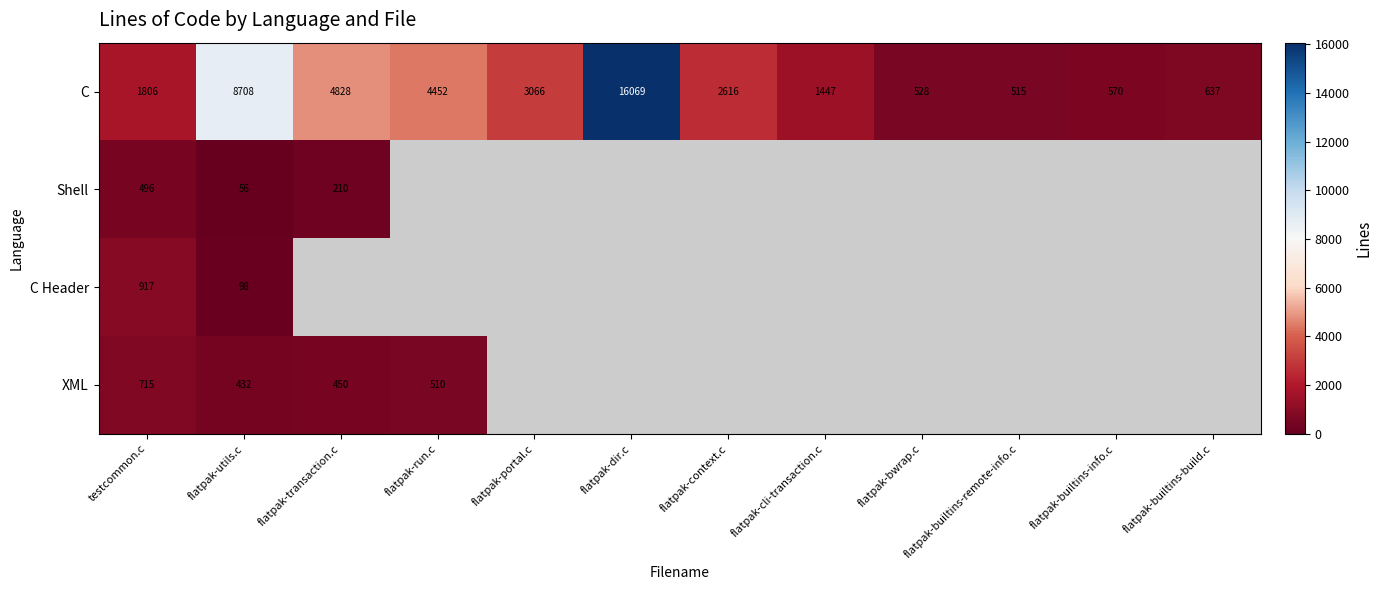

What is the maximum value shown in the chart?

16069.0